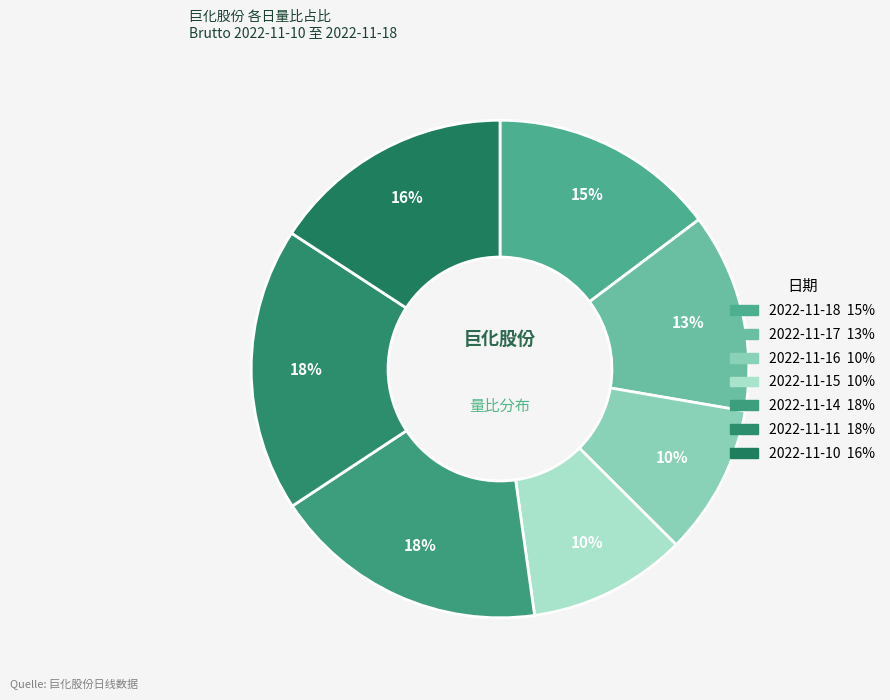

How many segments does this pie chart have?

7